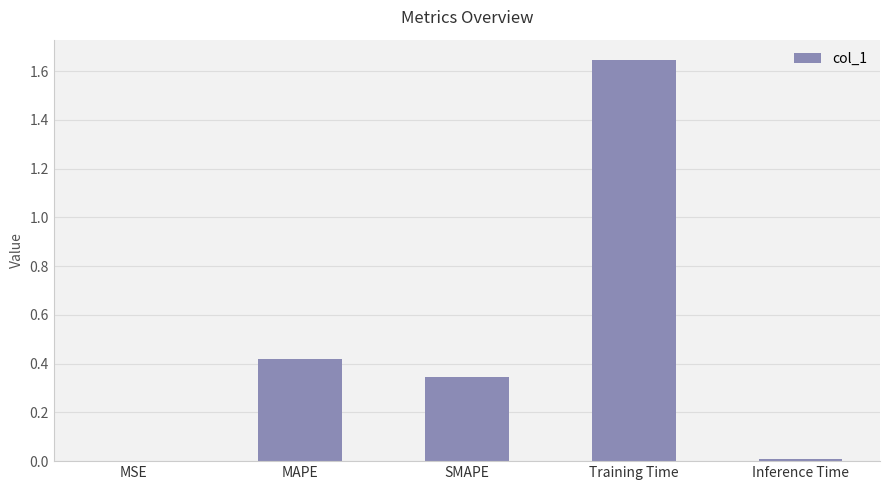

What is the sum of the values at Training Time and MAPE?

2.1